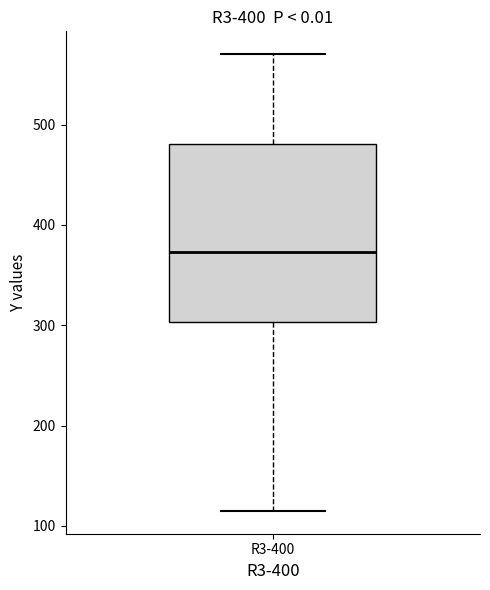

Transcribe this box plot: give where the median line is, the range the box spans, and where the two whiskers end, as read against the y-axis. The values are not printed on the chart, so give them approximately, as read against the axis.

median 370, box 300 to 480, whiskers 110 to 570